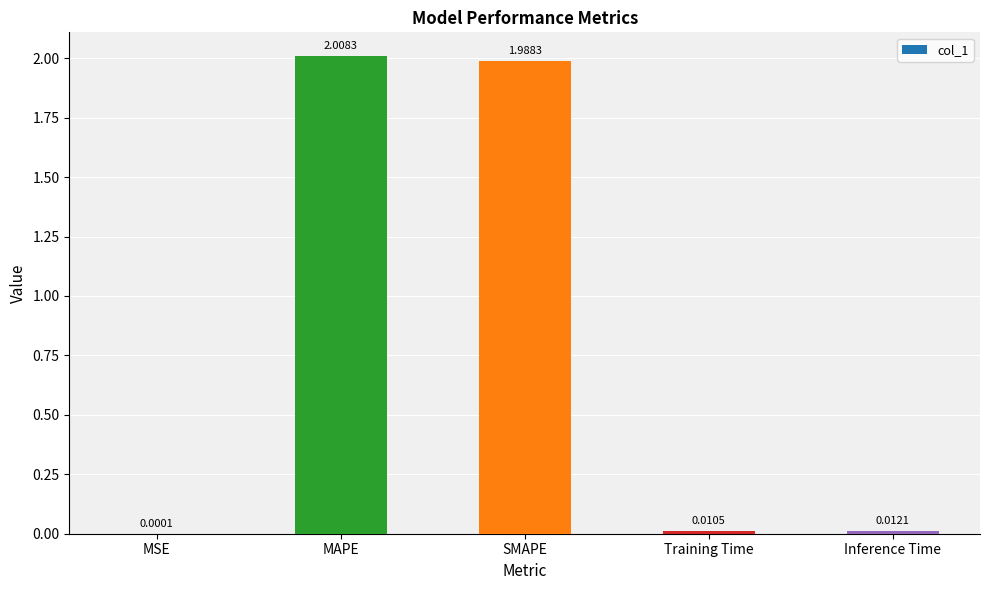

Does the chart contain stacked bars?

No